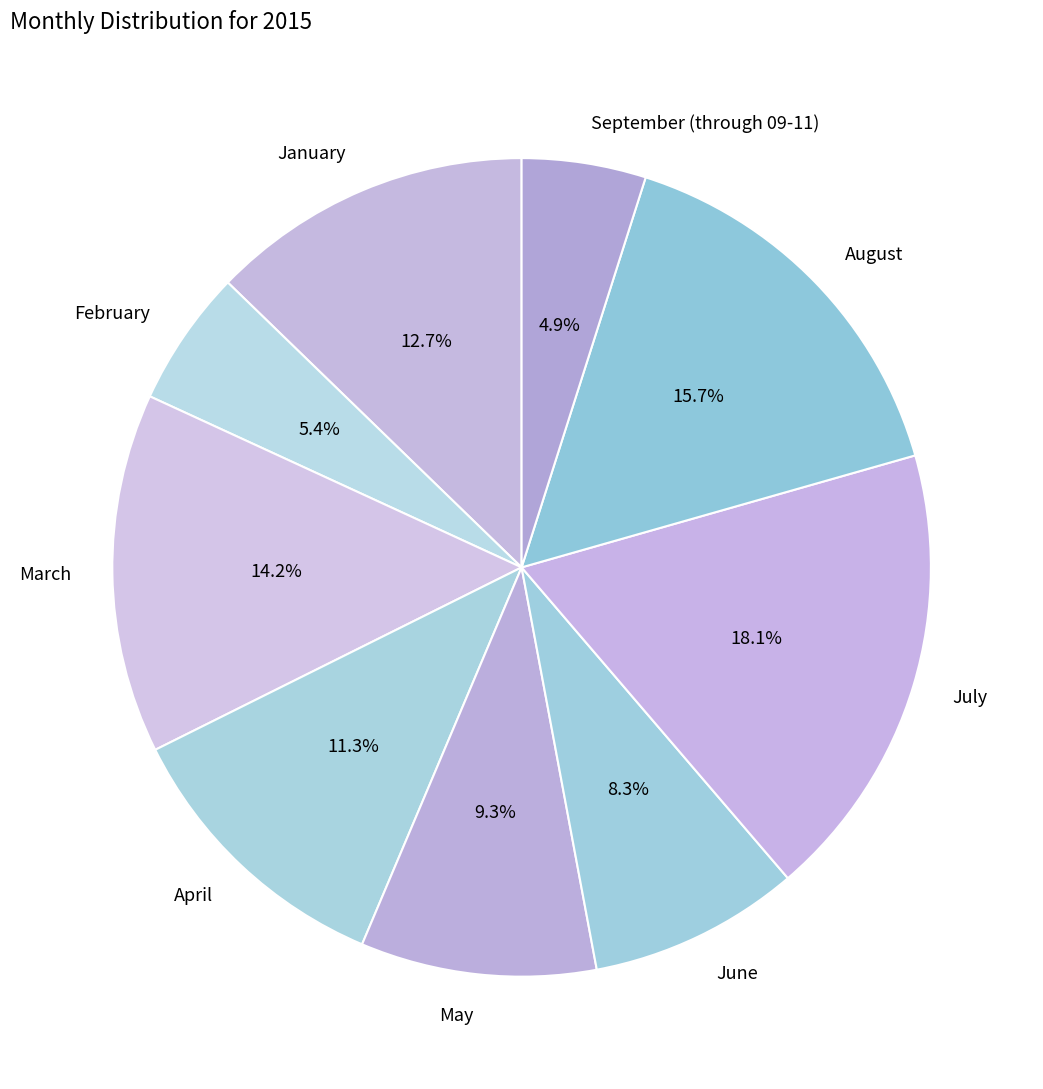

Between June and May, which is larger?

May